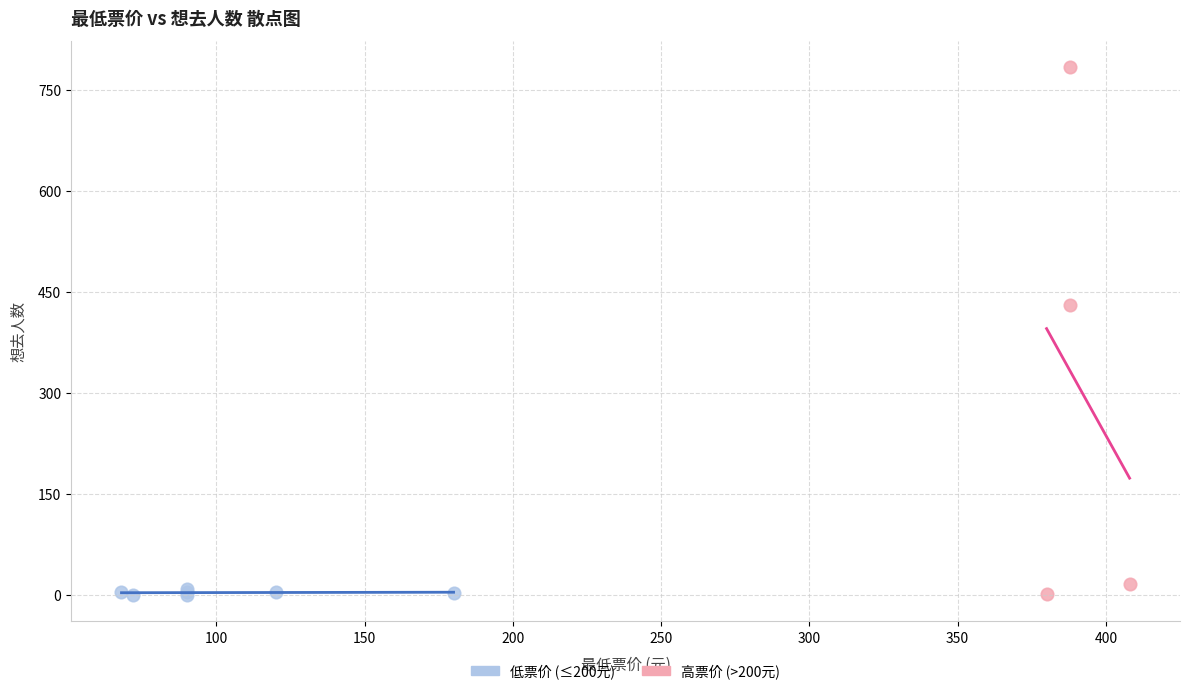

Which series reaches the maximum Y coordinate?

高票价 (>200元)